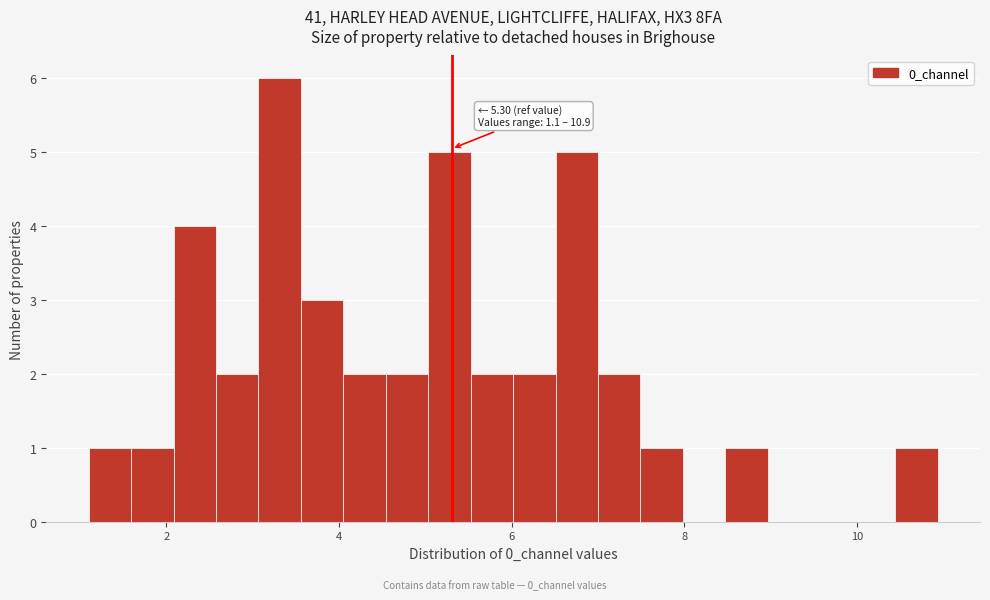

Around what value on the x-axis is the tallest bar? Give the approximate position of its centre, as read against the axis.

3.4